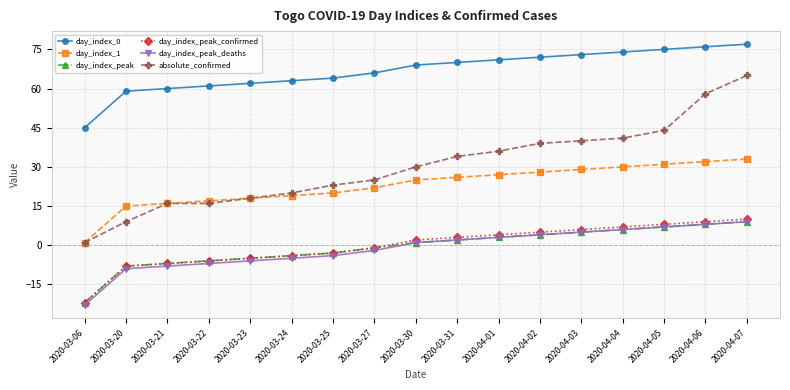

What is the difference between the second highest and minimum values in the day_index_peak_confirmed series?

31